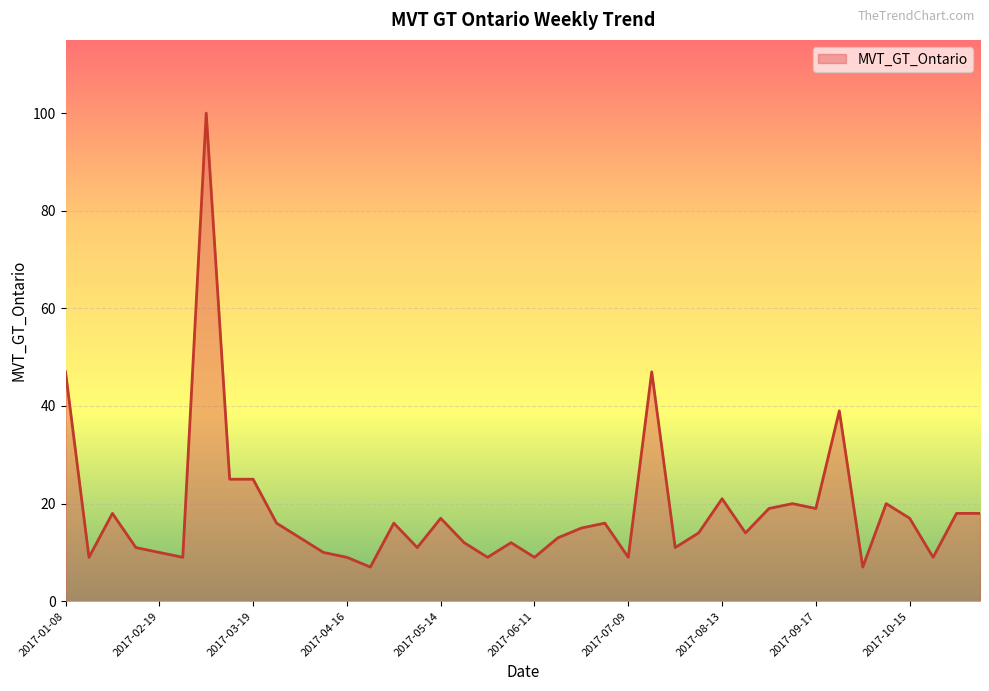

What is the difference between the maximum and minimum values?

93